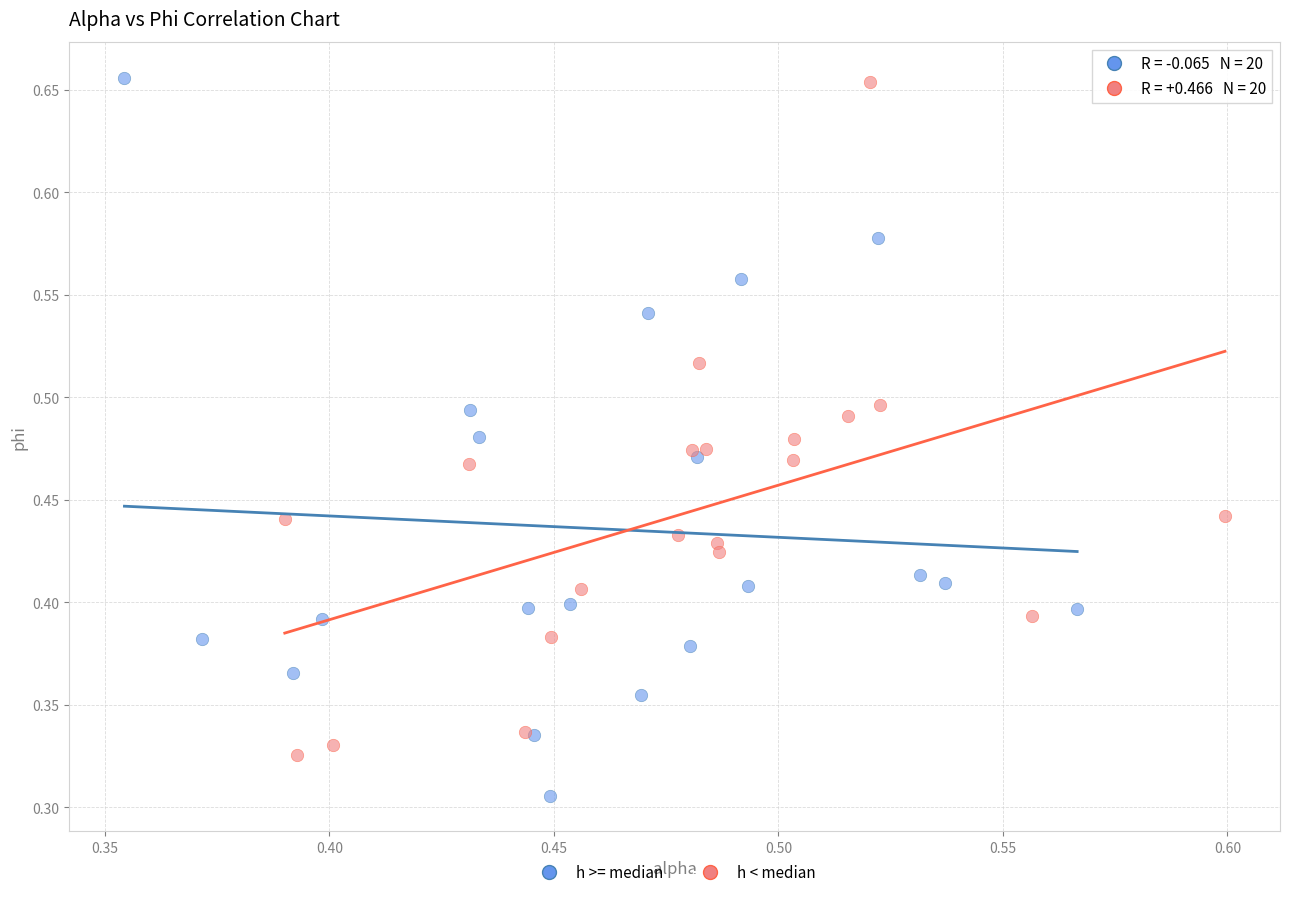

Which series contains the lowest Y value?

h >= median